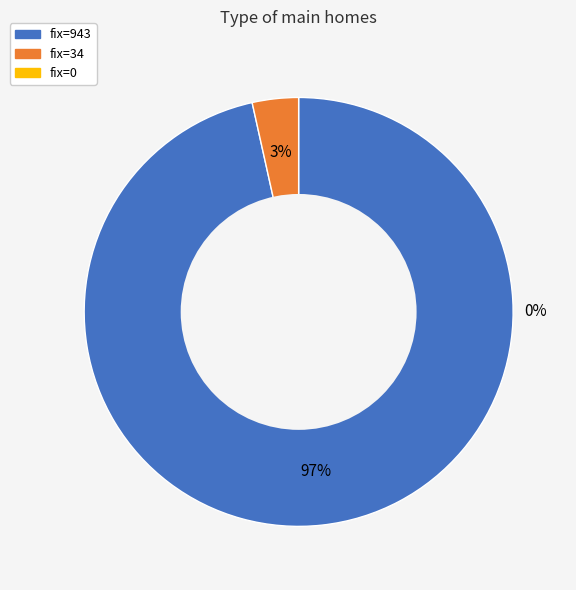

To the nearest percent, what percentage of the pie is fix=943?

97%